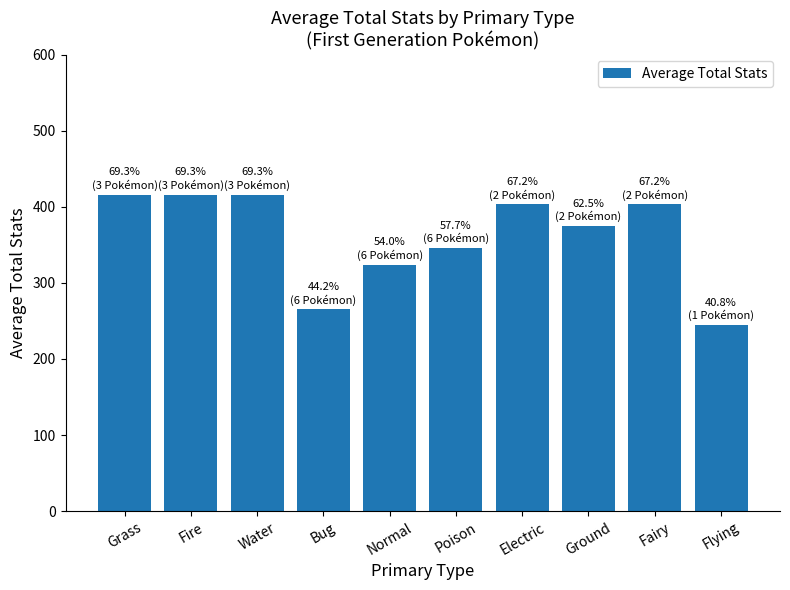

Reading left to right, transcribe all the data shown in this chart.

Grass=416	Fire=416	Water=416	Bug=265	Normal=324	Poison=346	Electric=403	Ground=375	Fairy=403	Flying=245